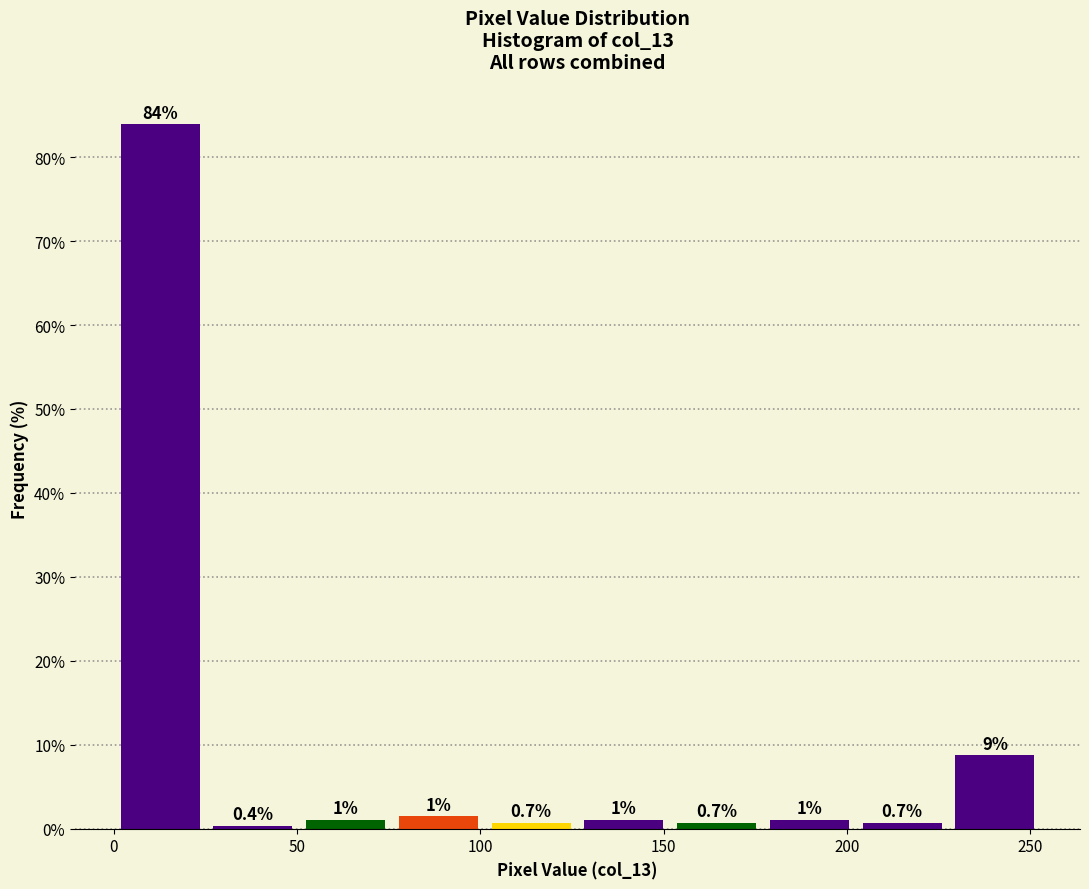

Which range on the x-axis has the tallest bar?

0 to 25